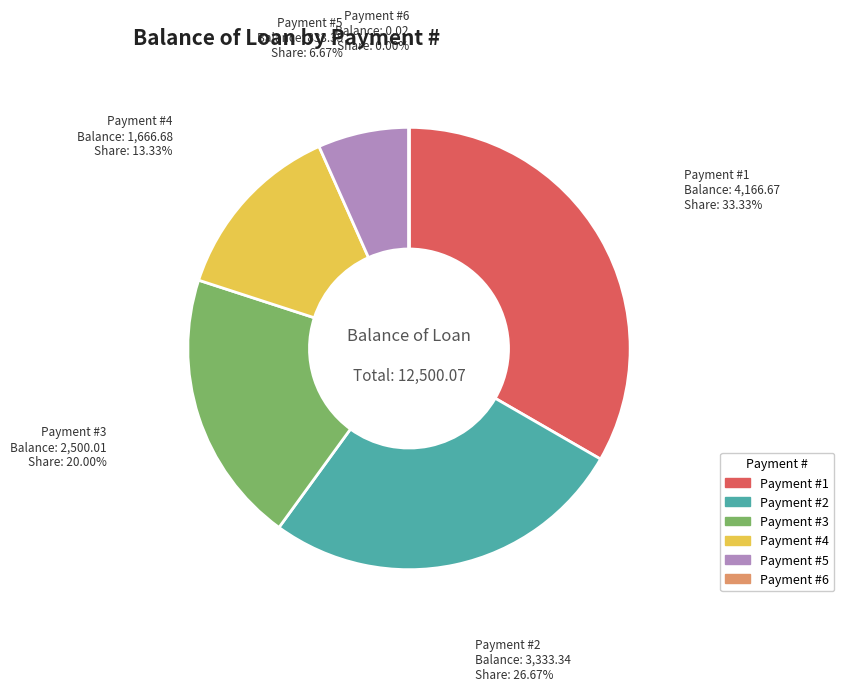

Is there any slice that represents more than half of the pie?

No